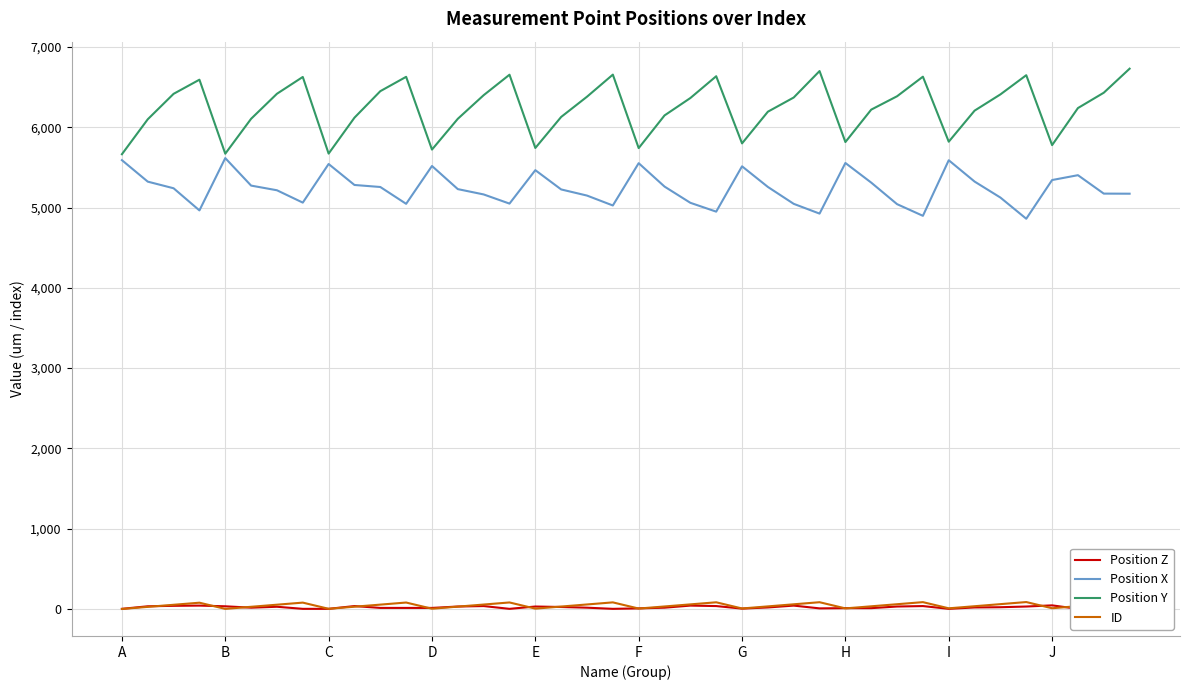

At which category does Position Y reach its first local valley?

B